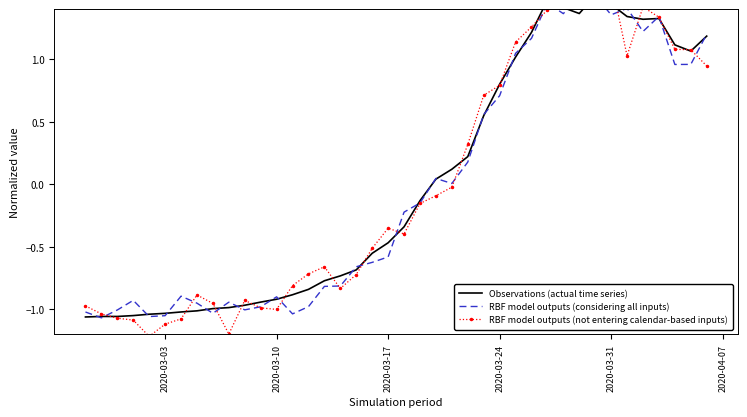

What position from the right is 2020-03-17?

21